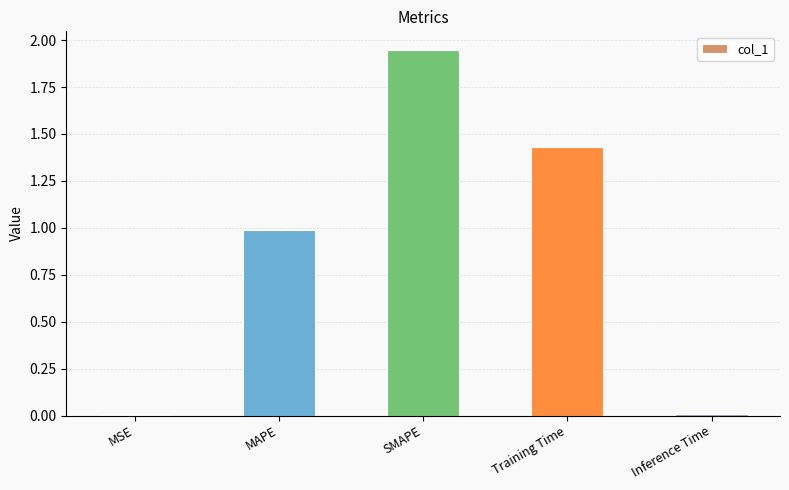

What is the average value?

0.9